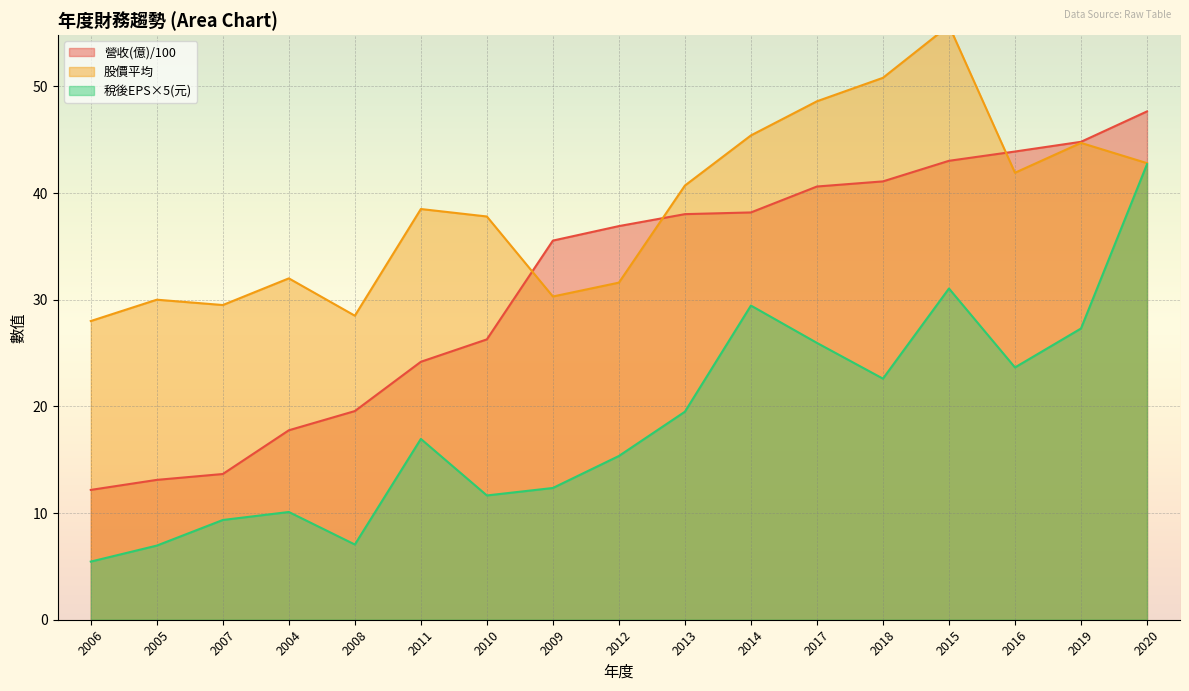

How many lines are shown in the chart?

3